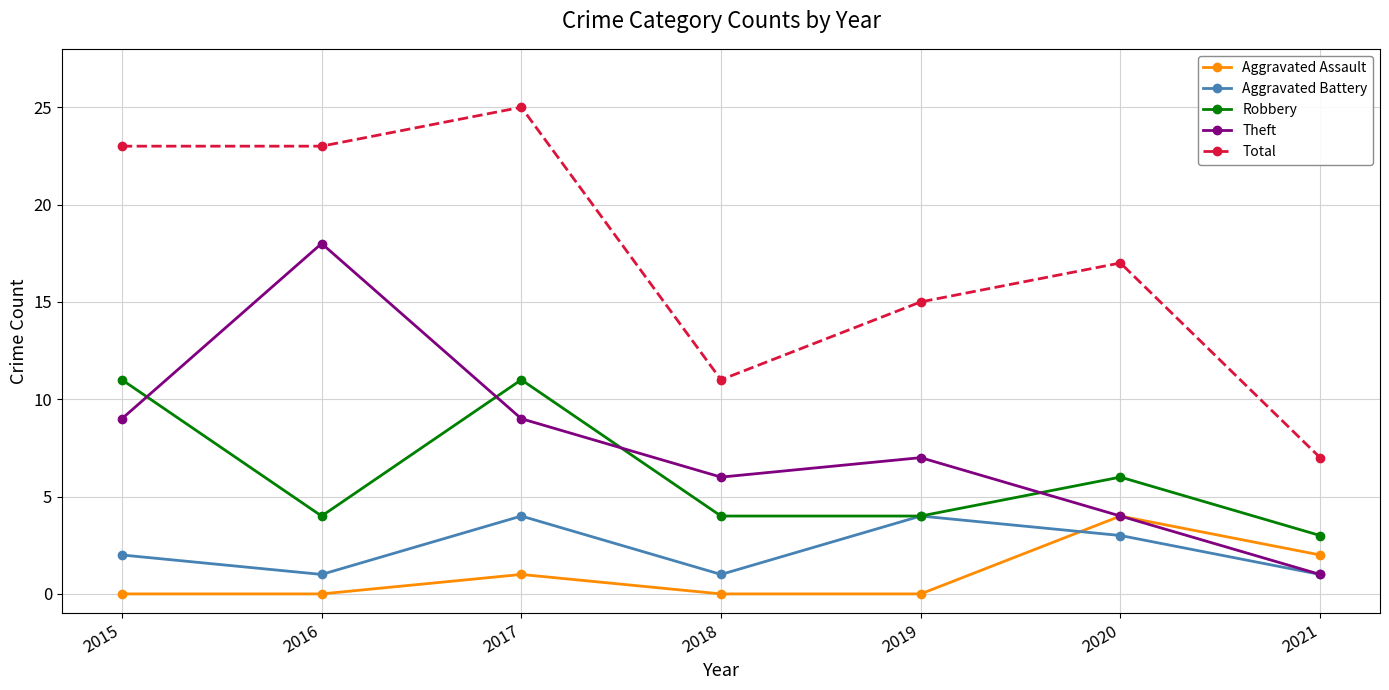

True or false: Total has a value of 15 at 2019.

True